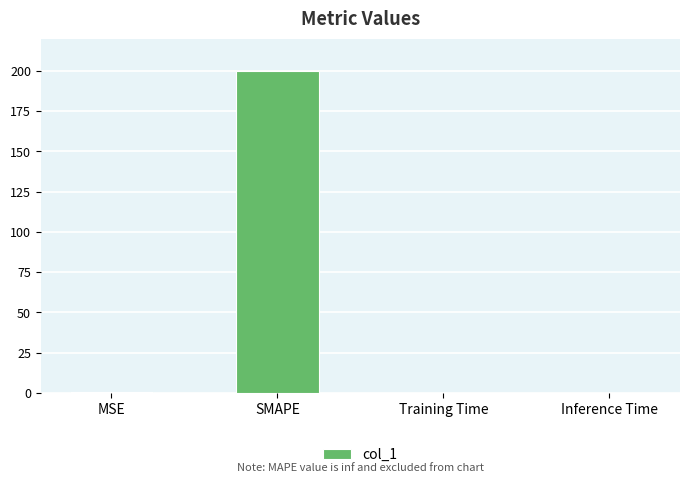

What value does the data have at SMAPE?

200.0